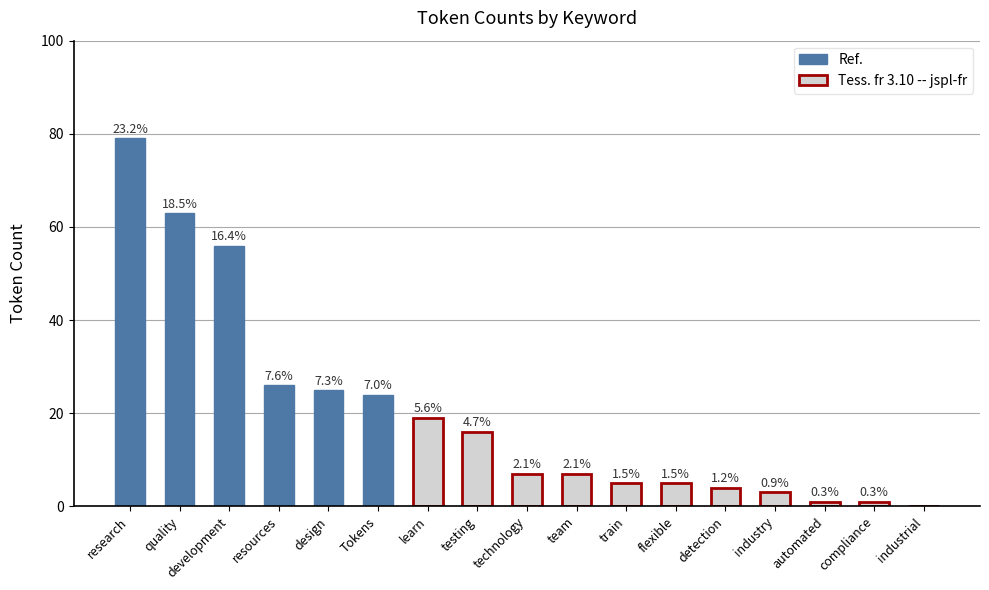

What is the sum of all values?

341